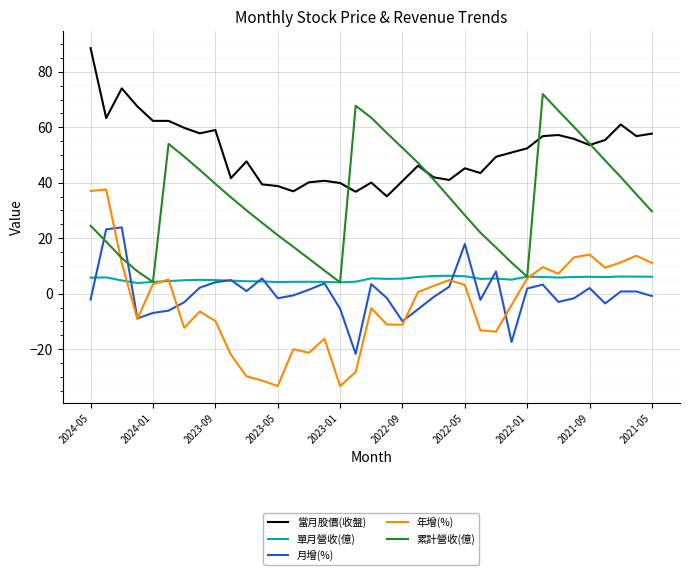

True or false: 當月股價(收盤) and 月增(%) cross at least once.

False